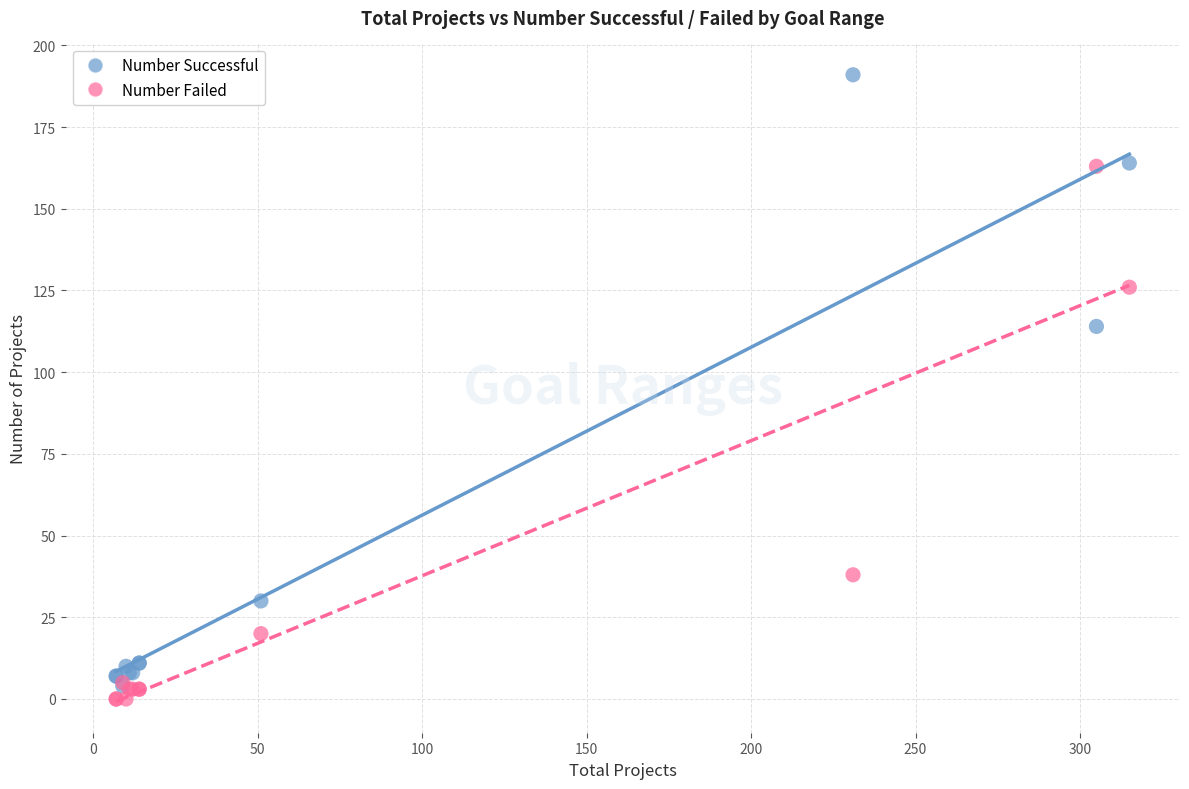

Which series reaches the maximum Y coordinate?

Number Successful